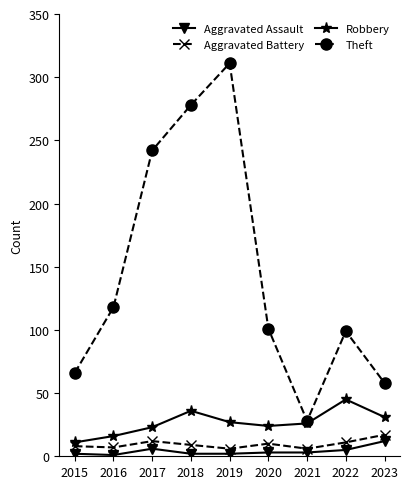

What is the value of the Robbery point at the 2nd from the left?

16